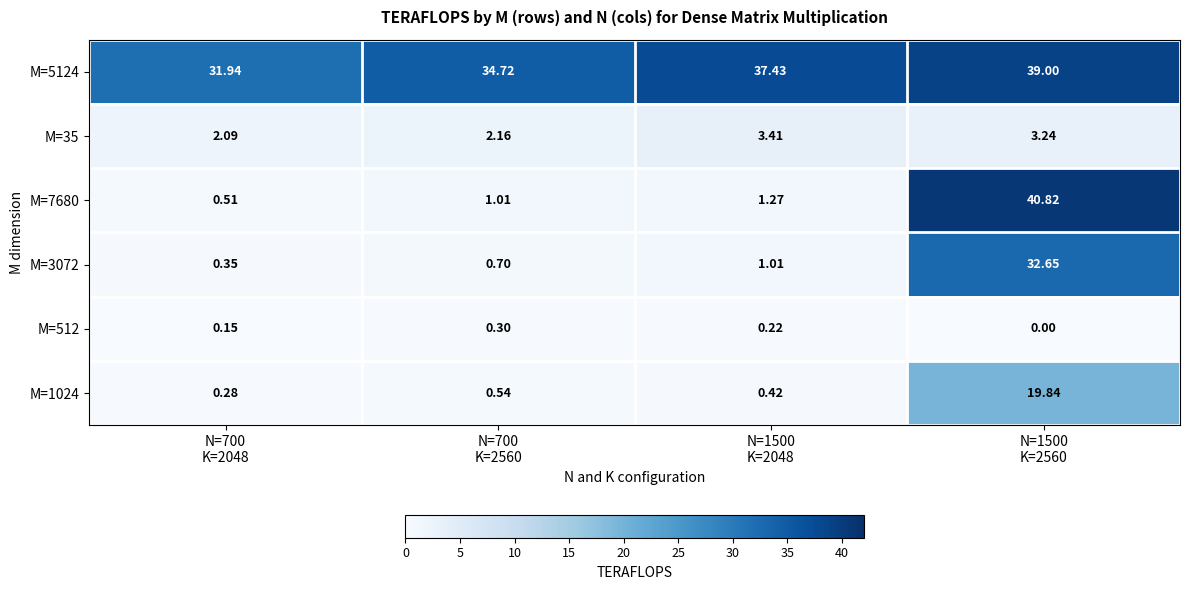

Which series has the largest range (max minus min)?

M=7680